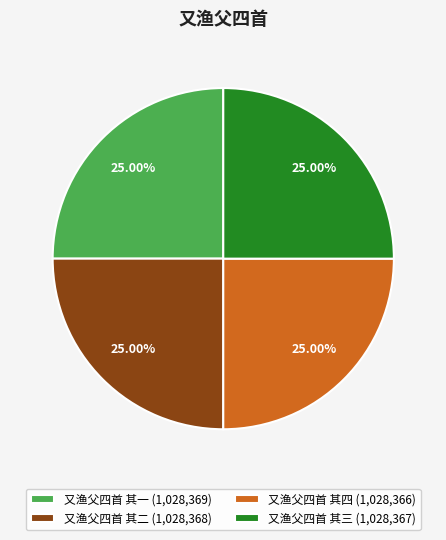

What percentage is the 又渔父四首 其一 slice, to the nearest percent?

25%